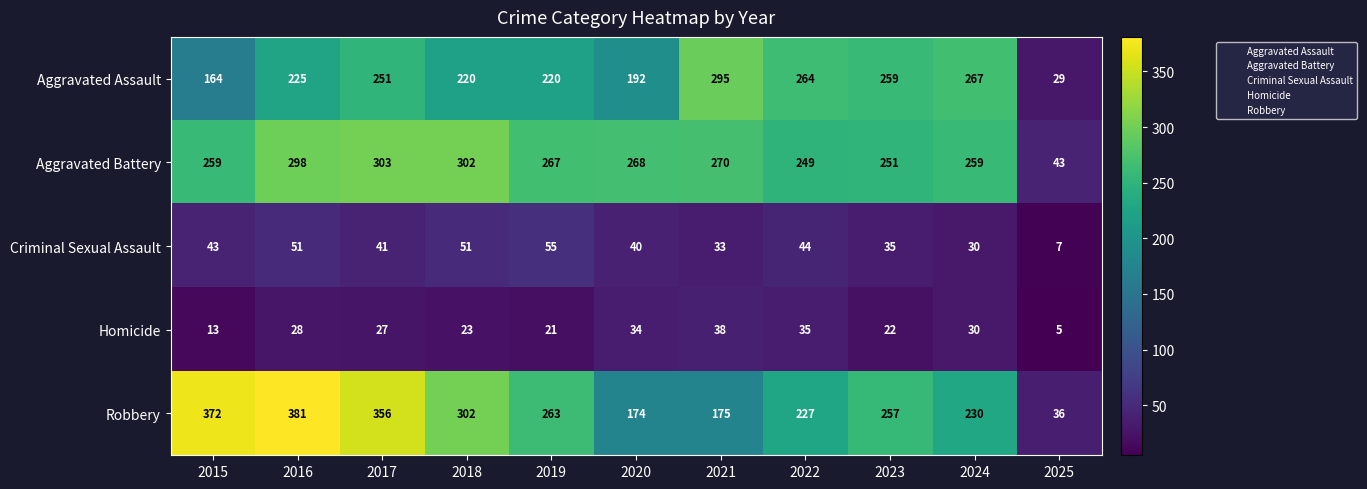

True or false: Aggravated Assault has a value of 7 at 2025.

False